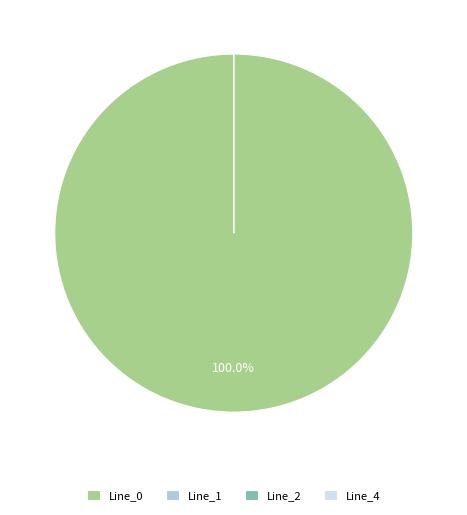

Rank the categories by value from highest to lowest.

Line_0, Line_1, Line_2, Line_4